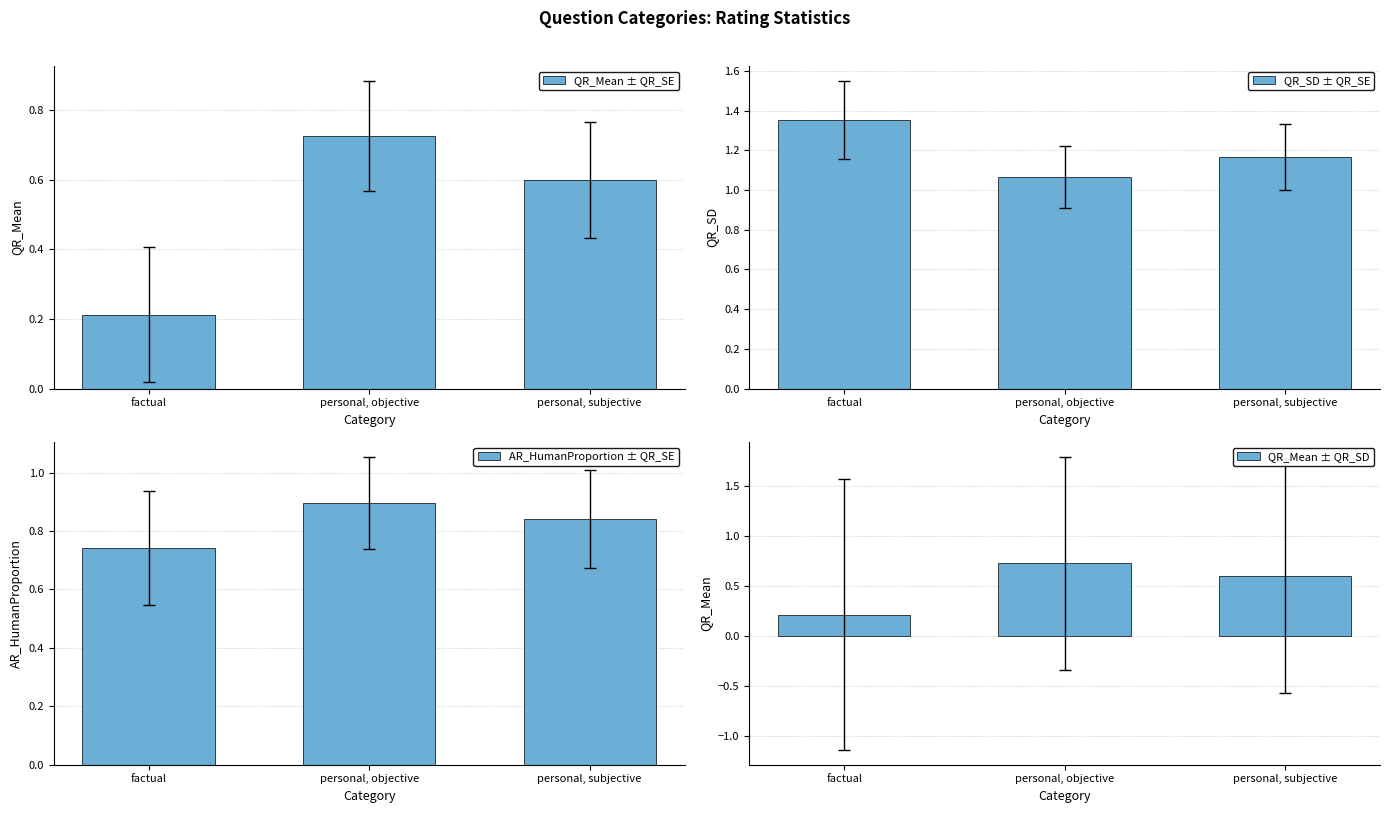

At how many categories does at least one series exceed 0?

3